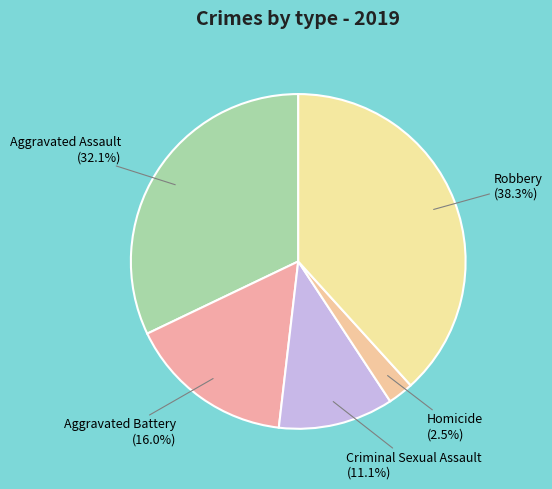

How many slices are in this pie chart?

5